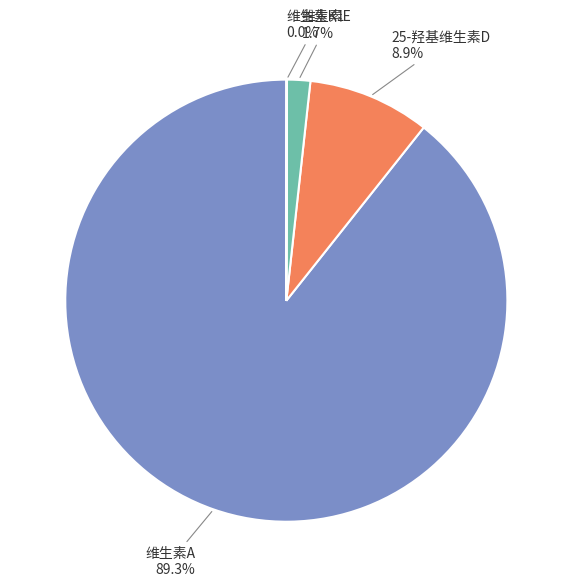

True or false: 25-羟基维生素D accounts for 14% of the total.

False